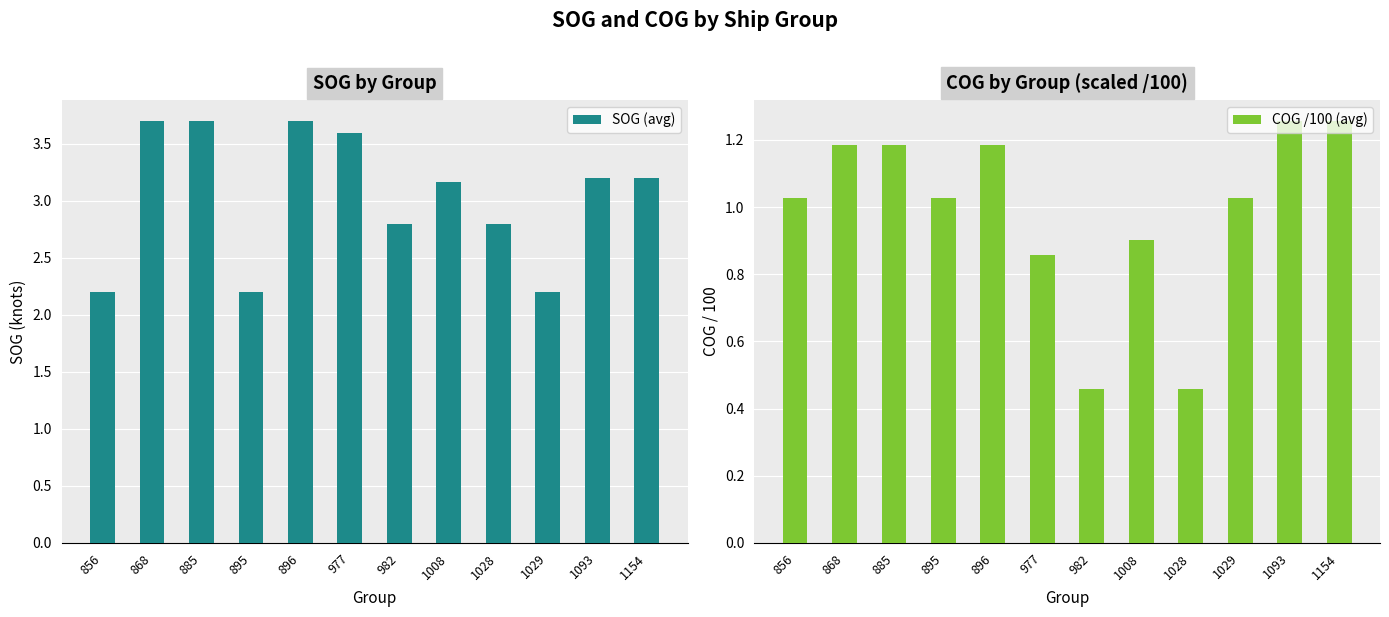

Reading left to right, list all the values displayed in this chart.

SOG (avg): 2.2	3.7	3.7	2.2	3.7	3.6	2.8	3.2	2.8	2.2	3.2	3.2
COG /100 (avg): 1.0	1.2	1.2	1.0	1.2	0.9	0.5	0.9	0.5	1.0	1.3	1.3